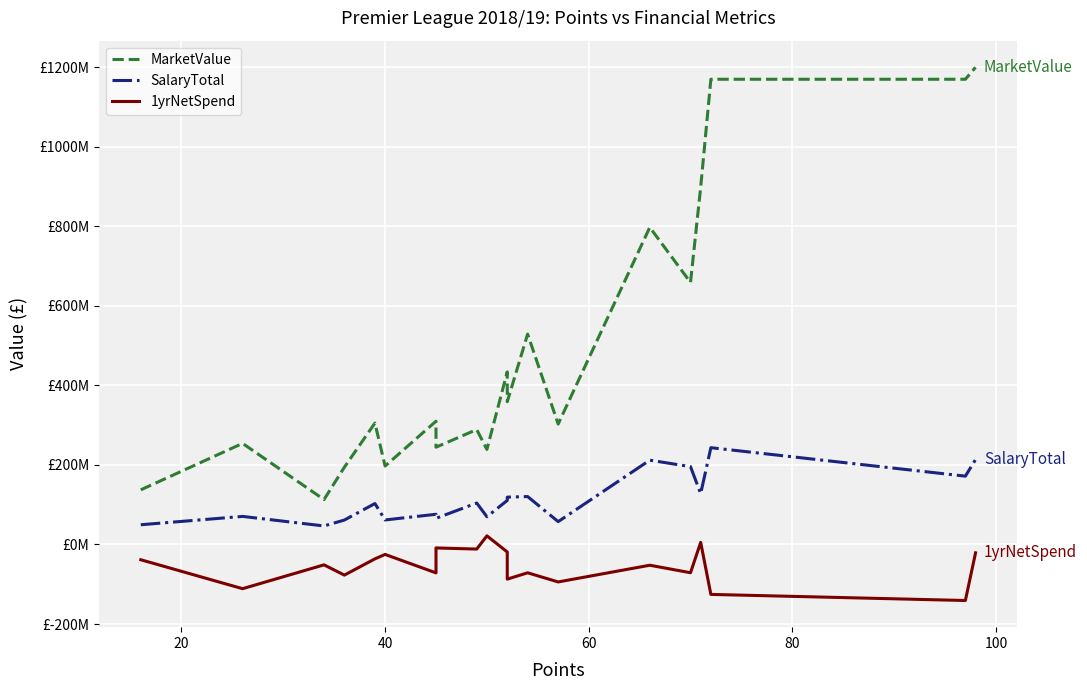

True or false: SalaryTotal has a value of 65702259 at 15.

False